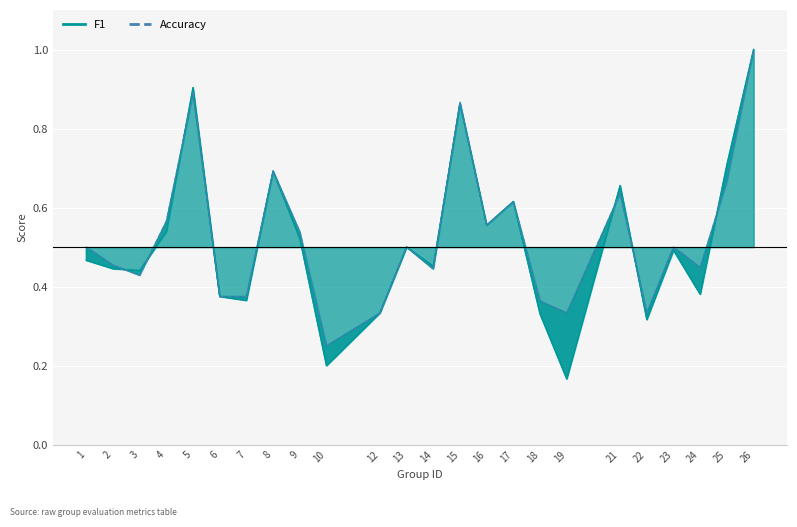

At which category is the sum across all series the highest?

26